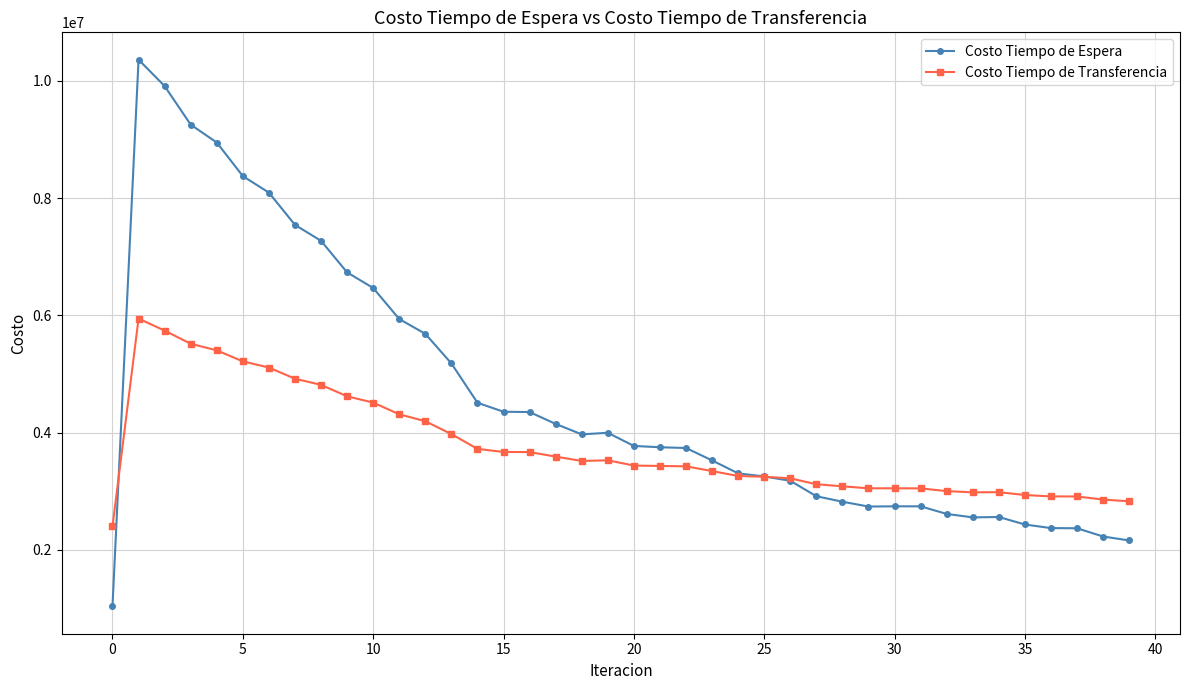

What are all the series names shown in the legend?

Costo Tiempo de Espera, Costo Tiempo de Transferencia